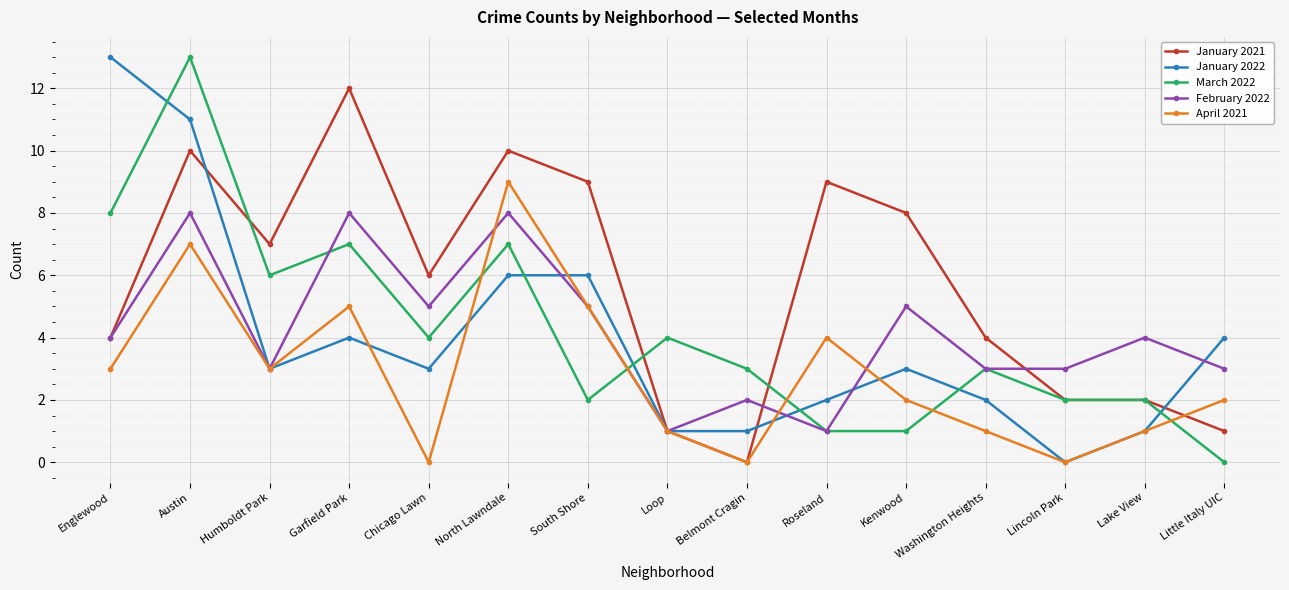

True or false: January 2022 has a value of 3 at Humboldt Park.

True